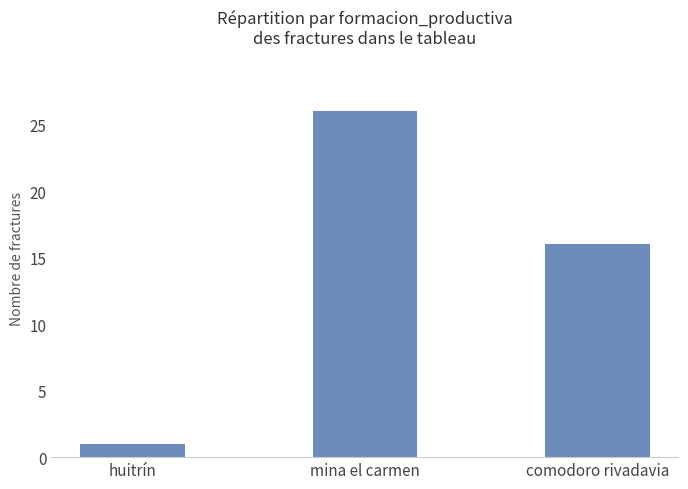

What is the value of the 1st bar from the left?

1